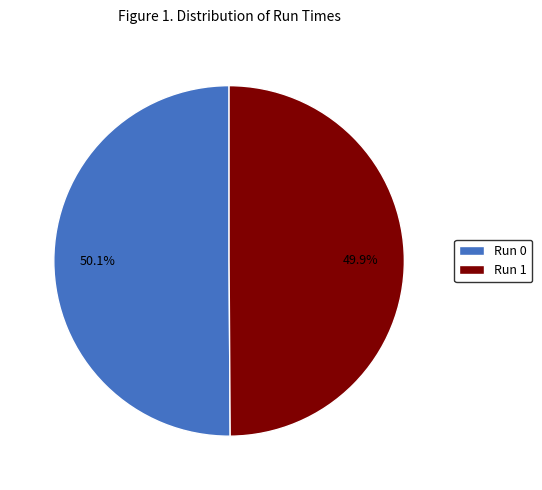

Approximately how many times larger is the value at Run 0 compared to Run 1?

1.0